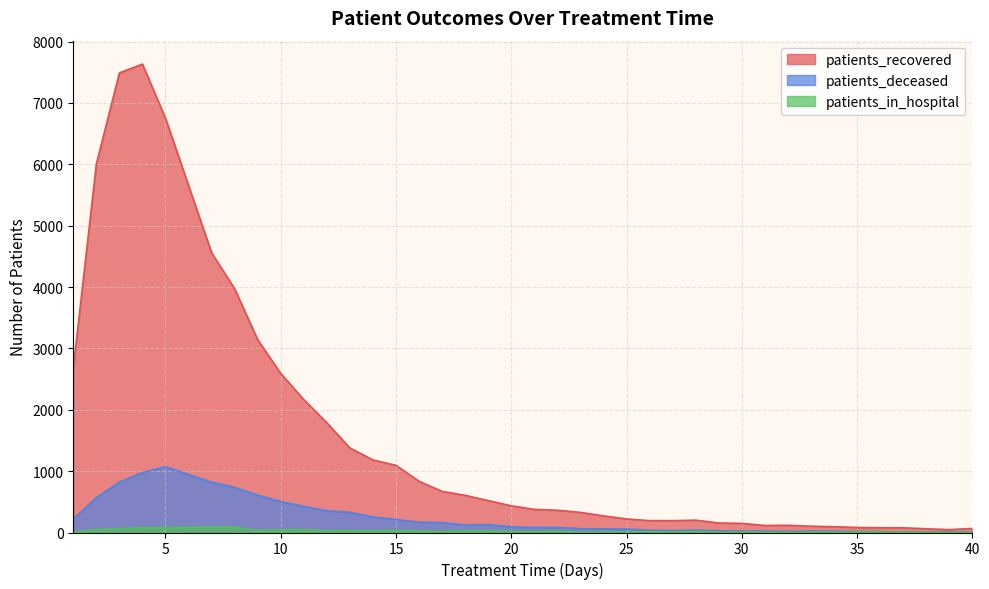

At how many categories does at least one series exceed 90?

34